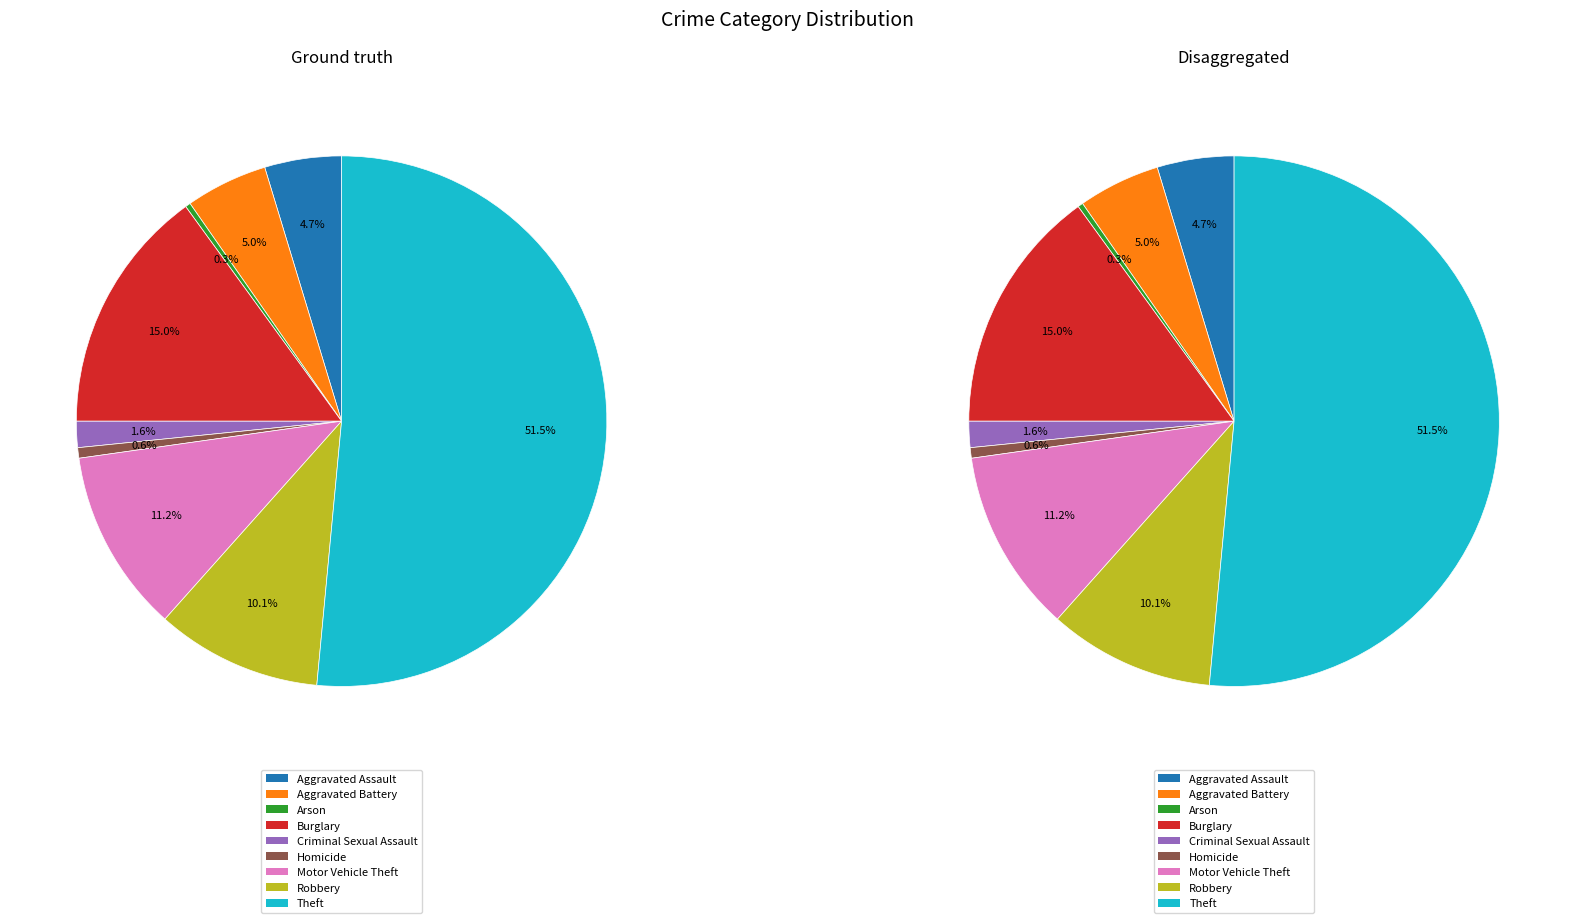

Combined, do Burglary and Robbery account for over 50%?

No